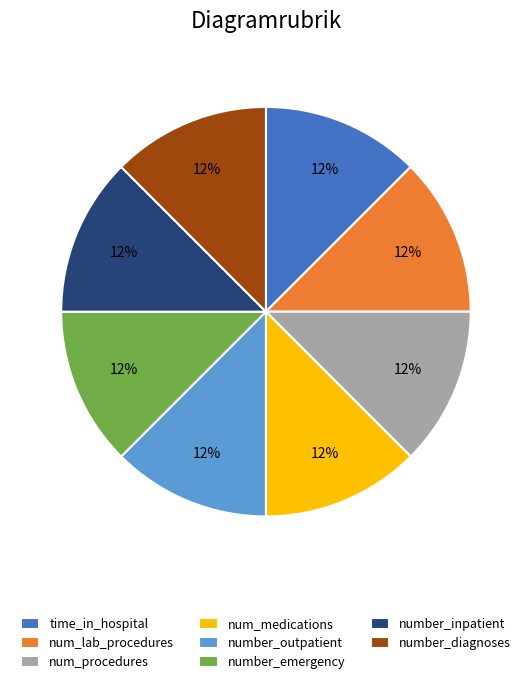

Is there any slice that represents more than half of the pie?

No